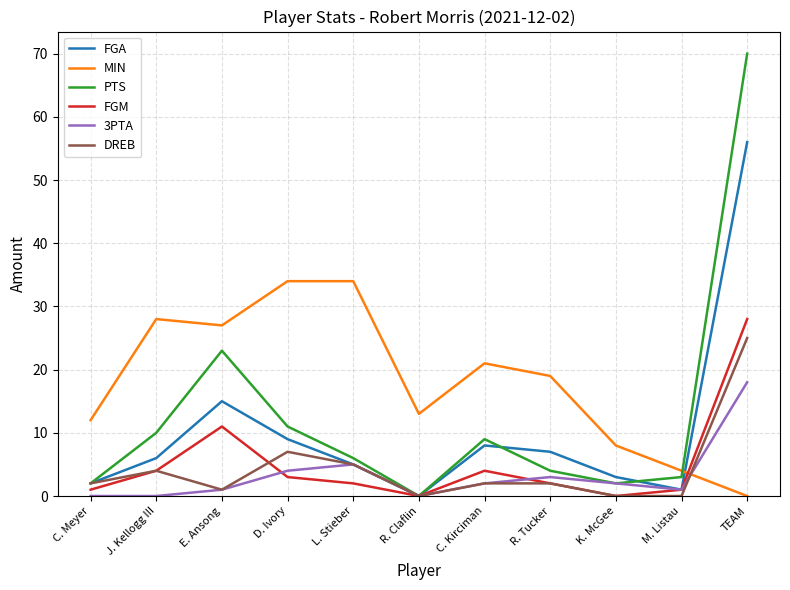

After their last crossing, which series has the higher values: MIN or FGA?

FGA